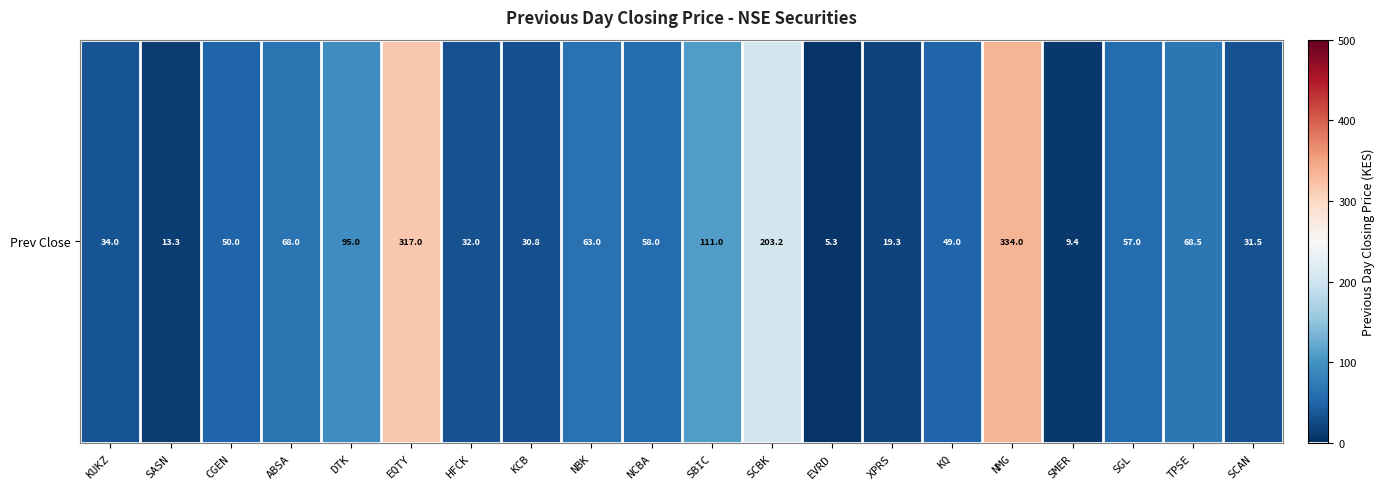

What value does the data have at SCBK?

203.2